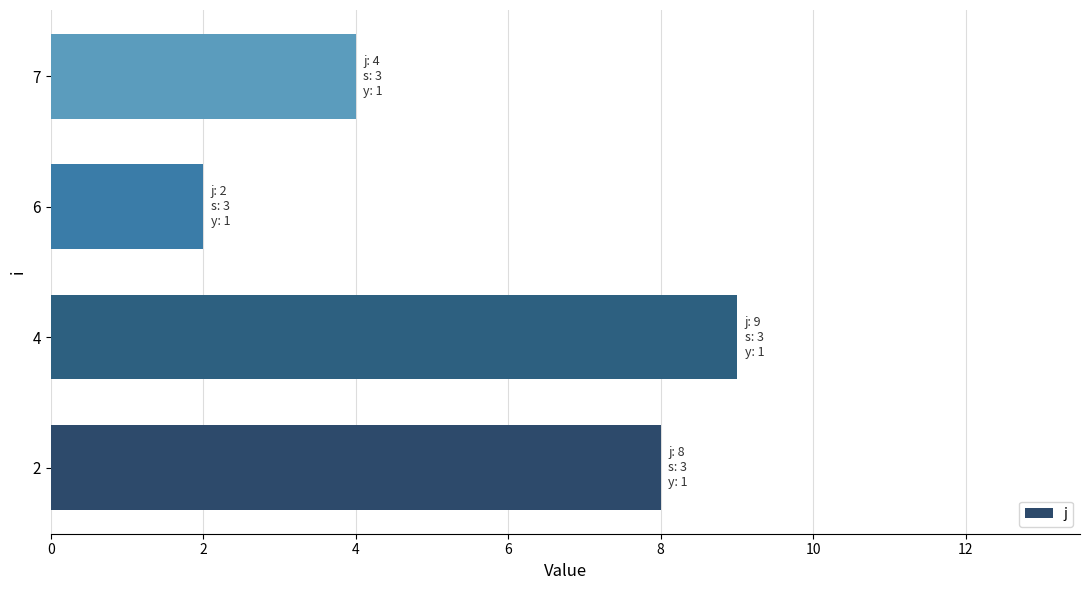

What is the minimum value shown in the chart?

2